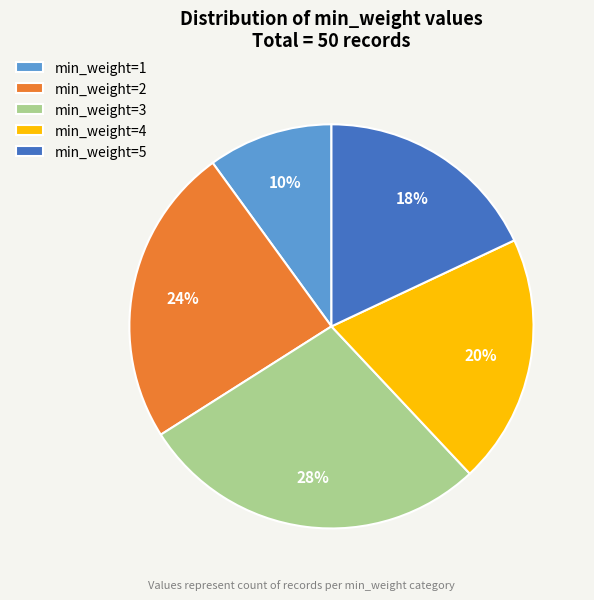

Do min_weight=1 and min_weight=4 together represent more than half of the pie?

No